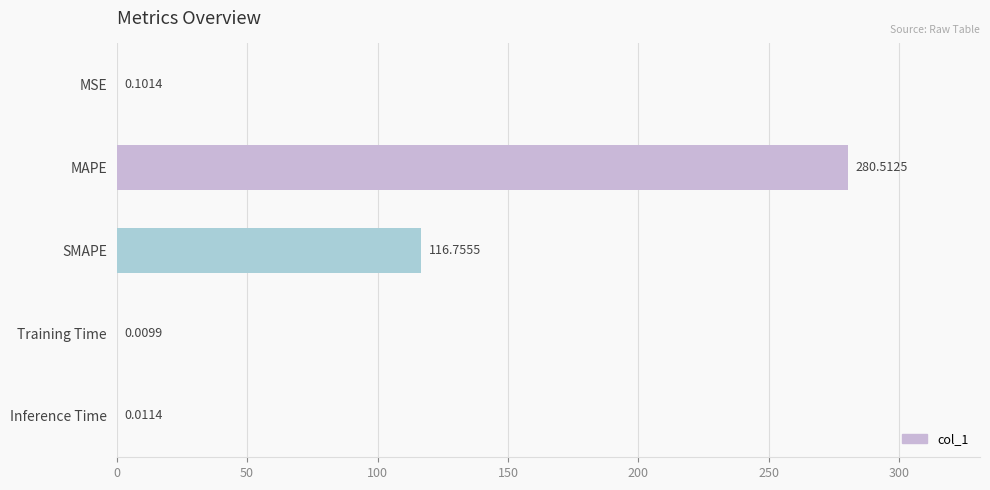

Are the bars horizontal?

Yes